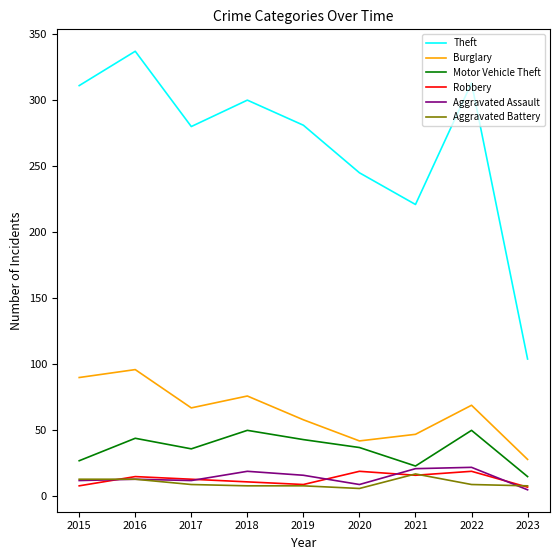

Is this an area chart (filled region under the line)?

No